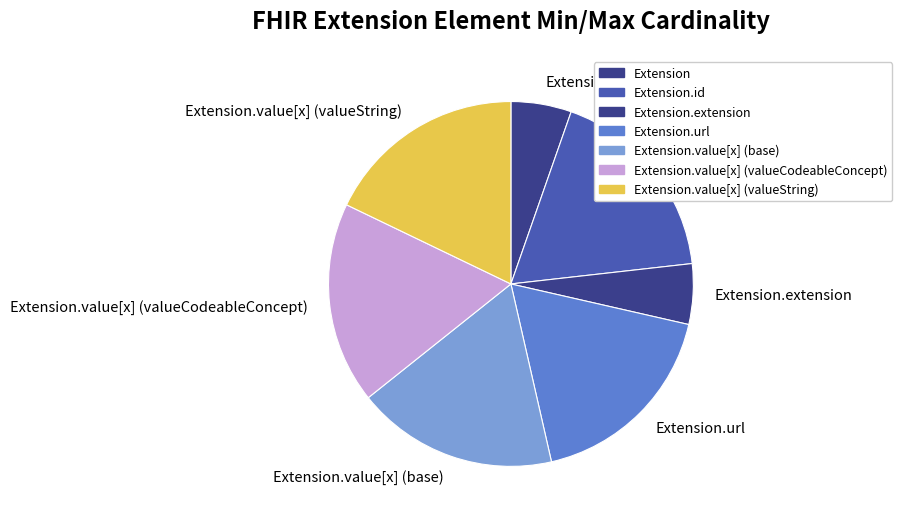

Do Extension.id and Extension.value[x] (base) together represent more than half of the pie?

No